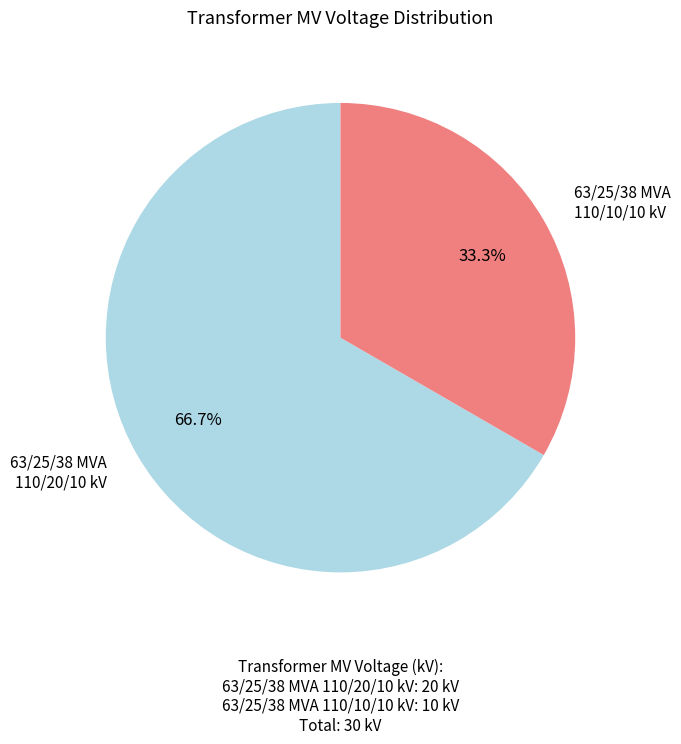

Is there a majority slice in this chart?

Yes